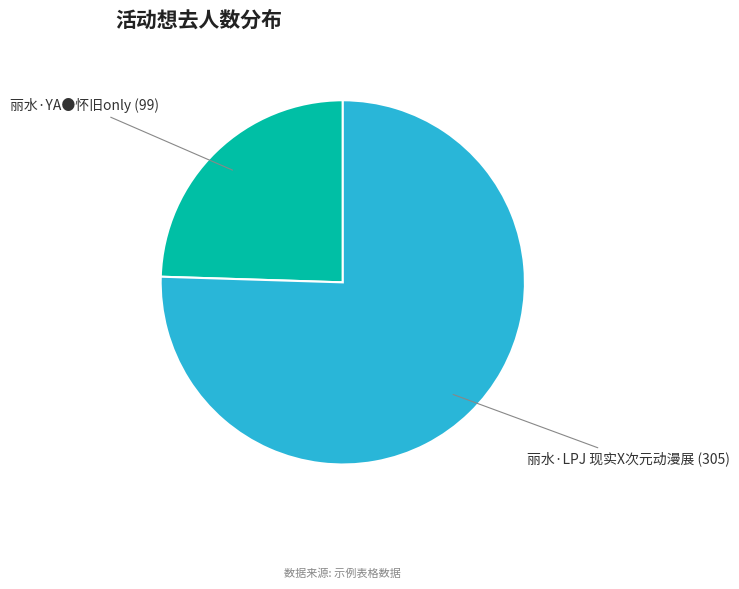

Is there any slice that represents more than half of the pie?

Yes